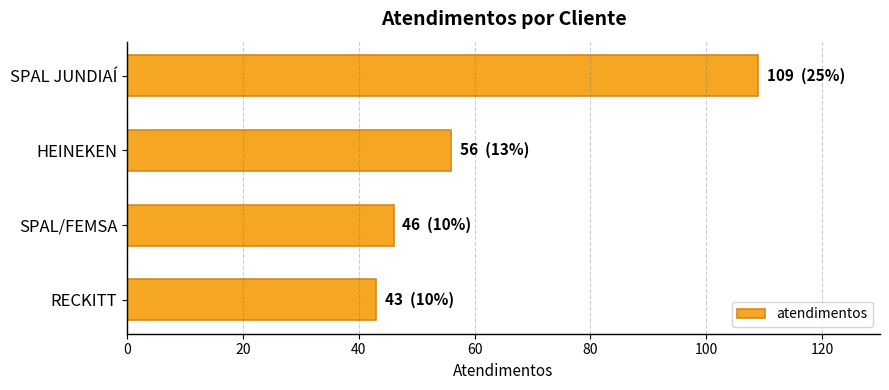

Reading bottom to top, what are all the values shown in this chart?

43	46	56	109